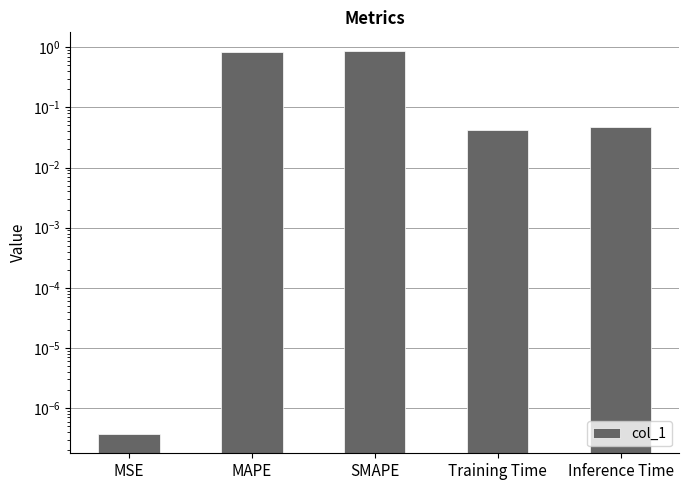

What is the label of the 2nd bar from the right?

Training Time